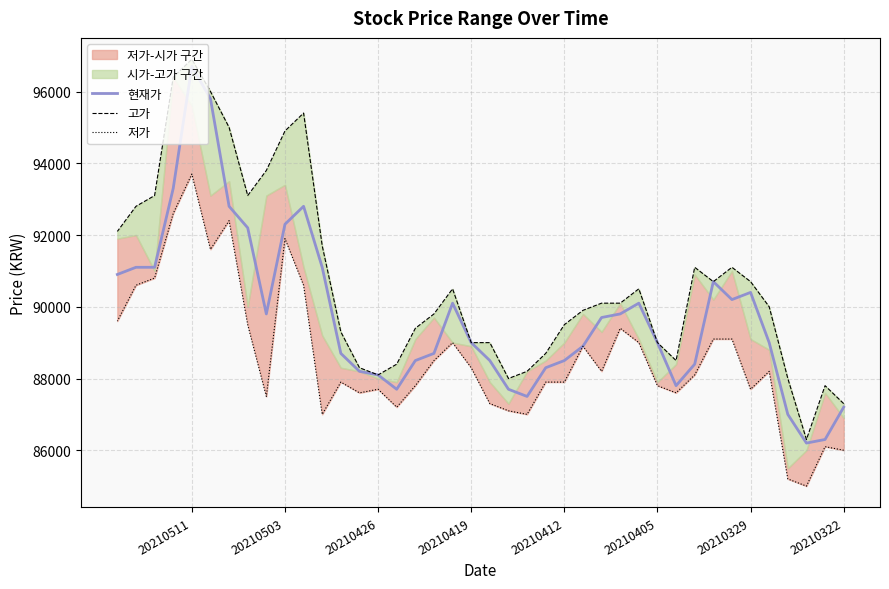

What is the average value of the 고가 series?

90712